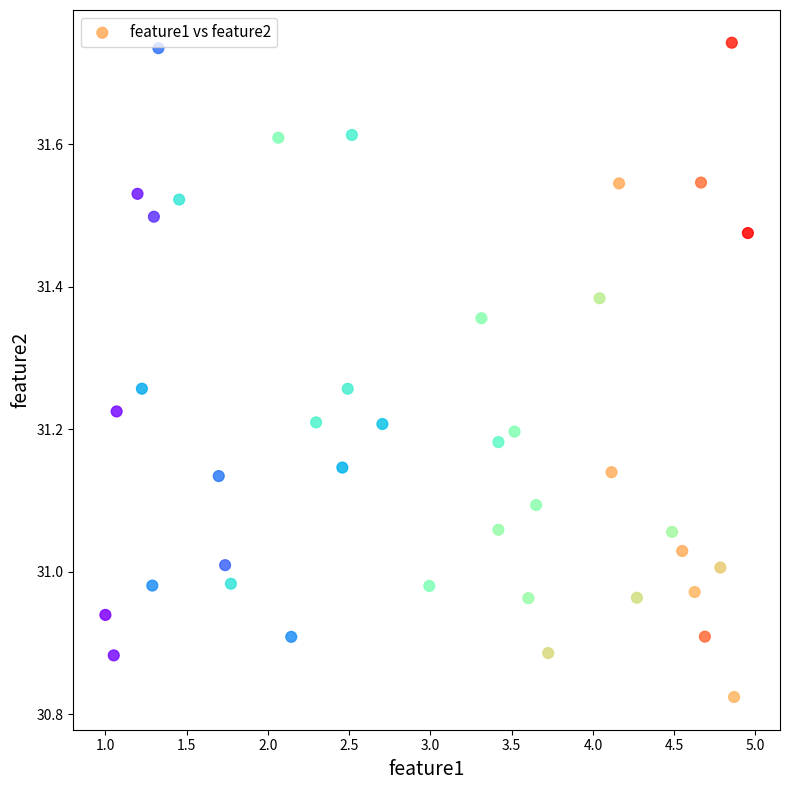

What is the range of X values (max minus min)?

4.0